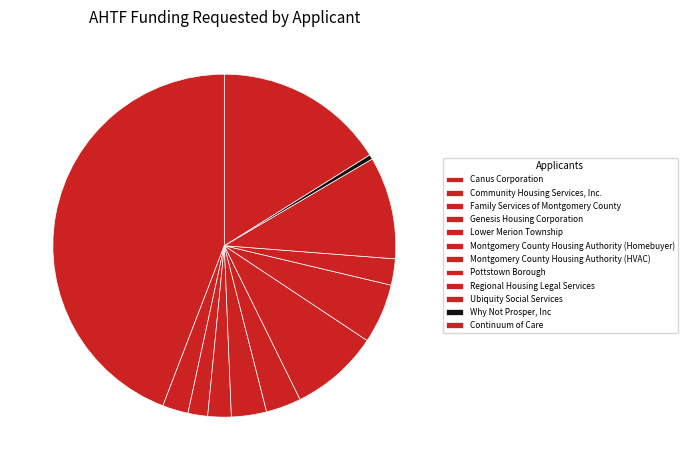

What percentage is the Montgomery County Housing Authority (Homebuyer) slice, to the nearest percent?

3%